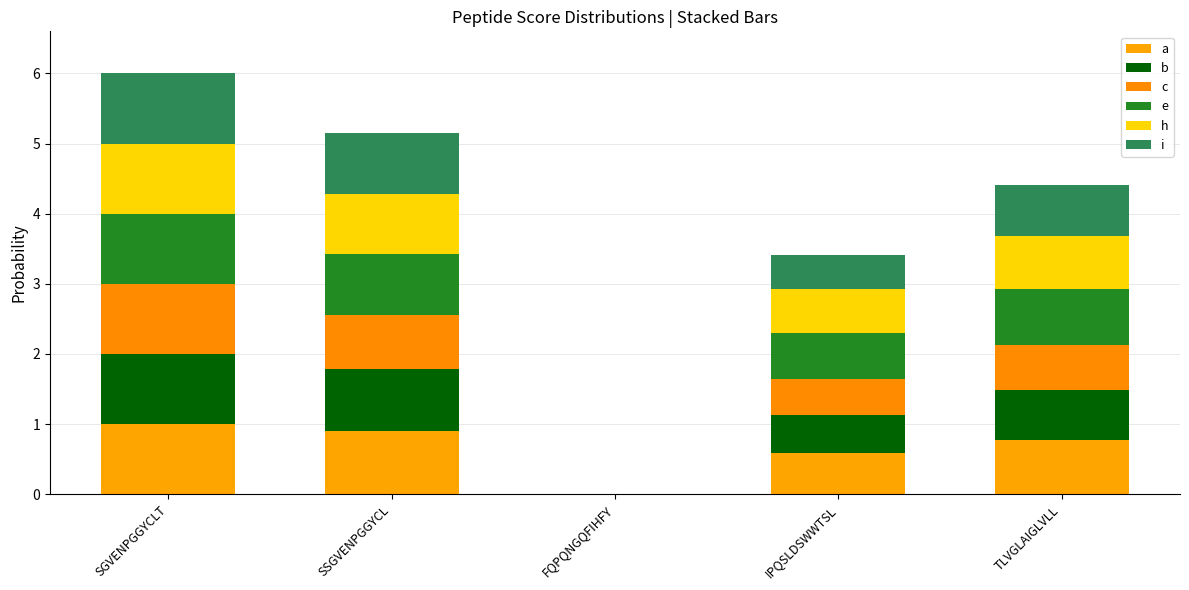

What is the difference between the h values at SGVENPGGYCLT and IPQSLDSWWTSL?

0.4